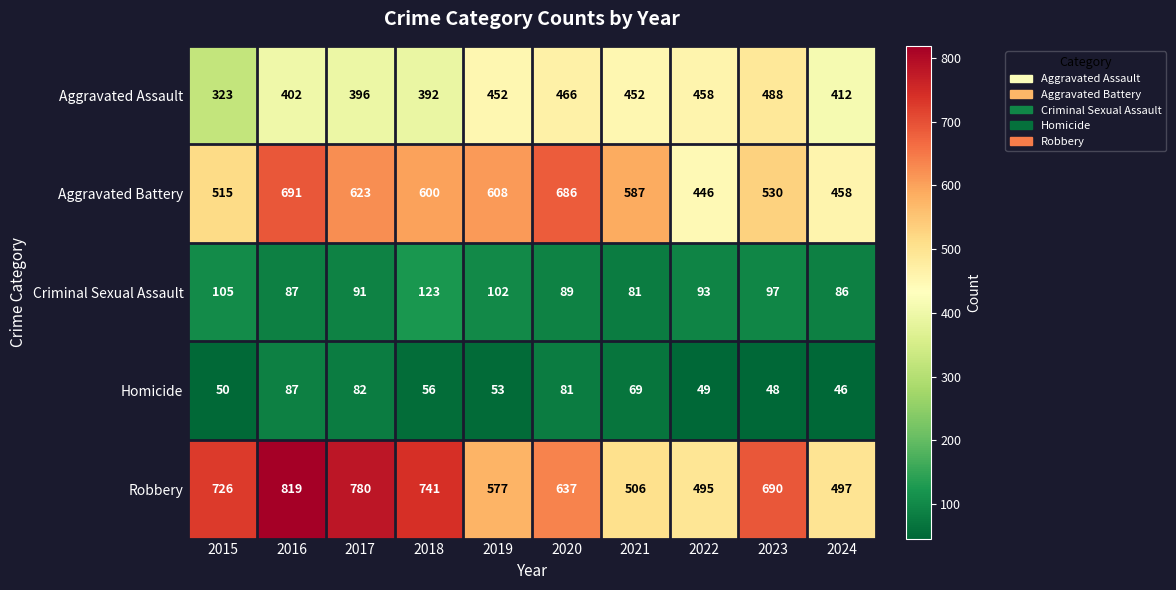

Which category has the lowest value in the Aggravated Assault series?

2015